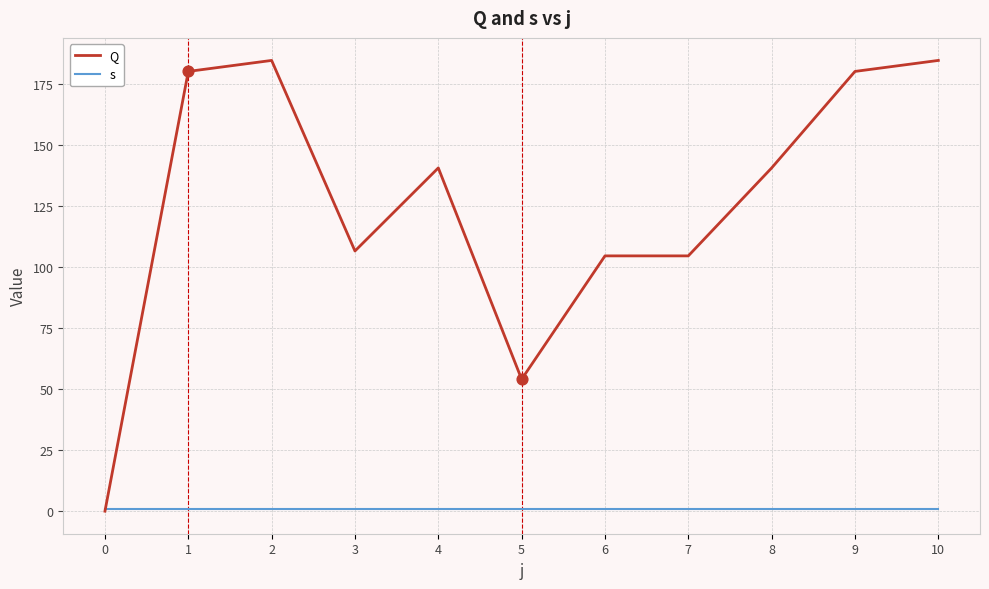

What is the total value across all series at 8?

141.5